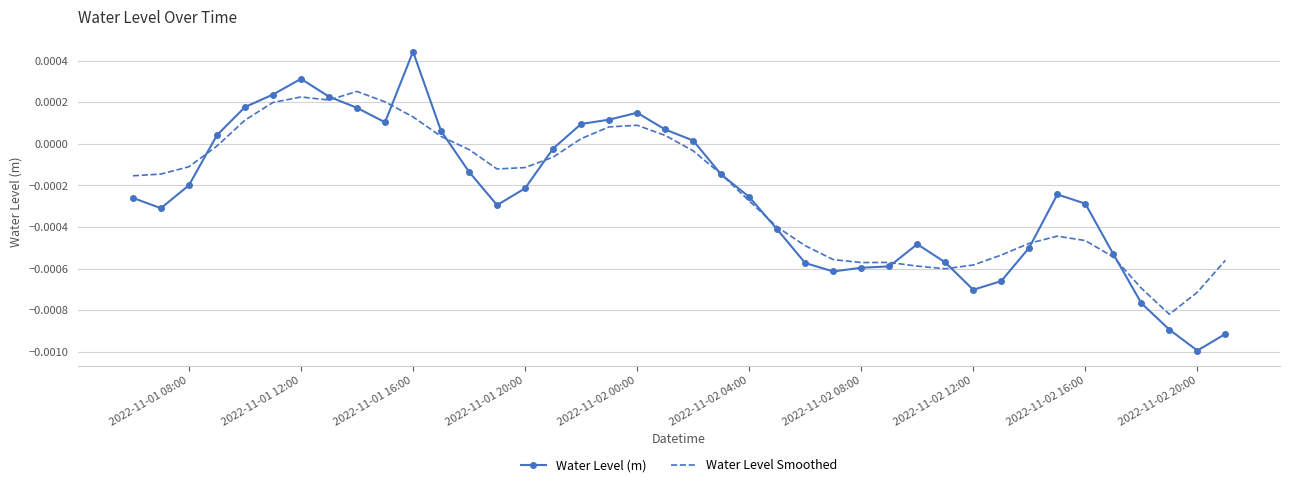

Which series has the largest range (max minus min)?

Water Level (m)